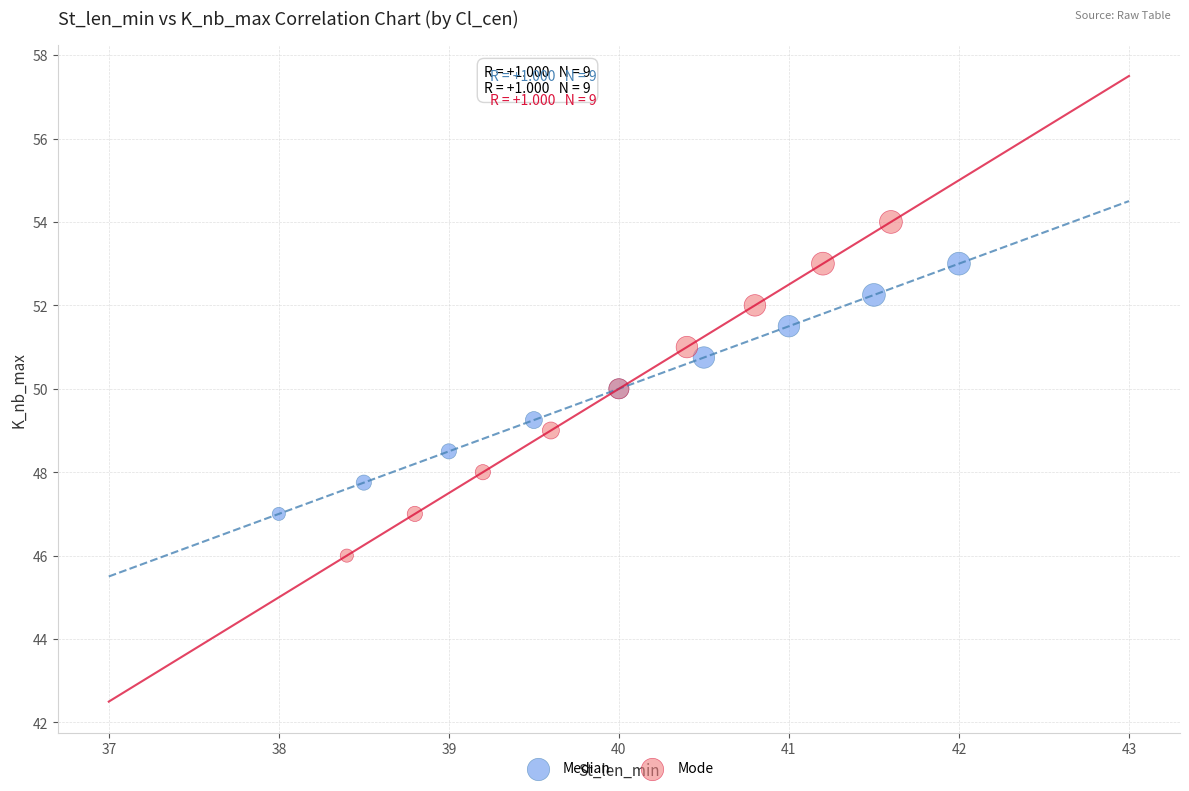

Which series has the widest spread of Y values?

Mode